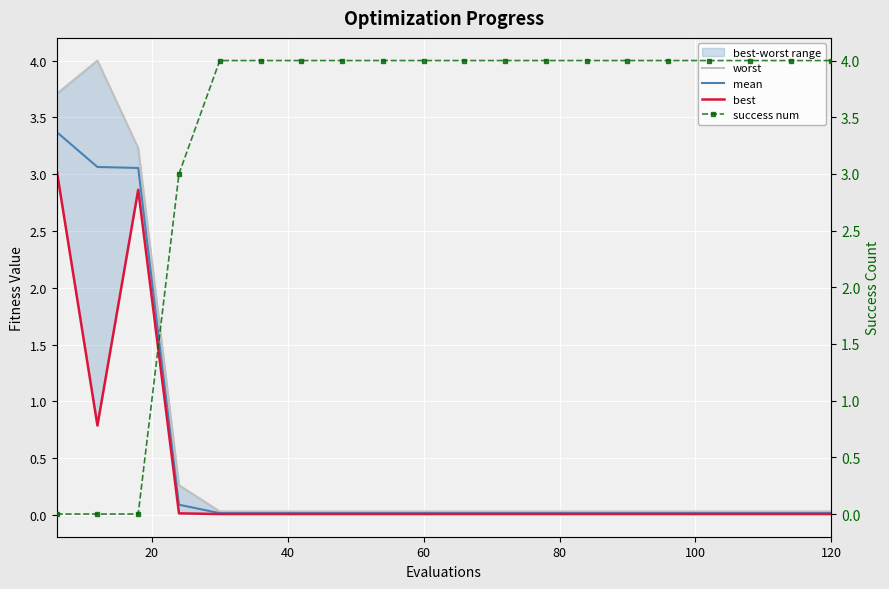

The mean series shows 0.0 at 60. True or false?

True